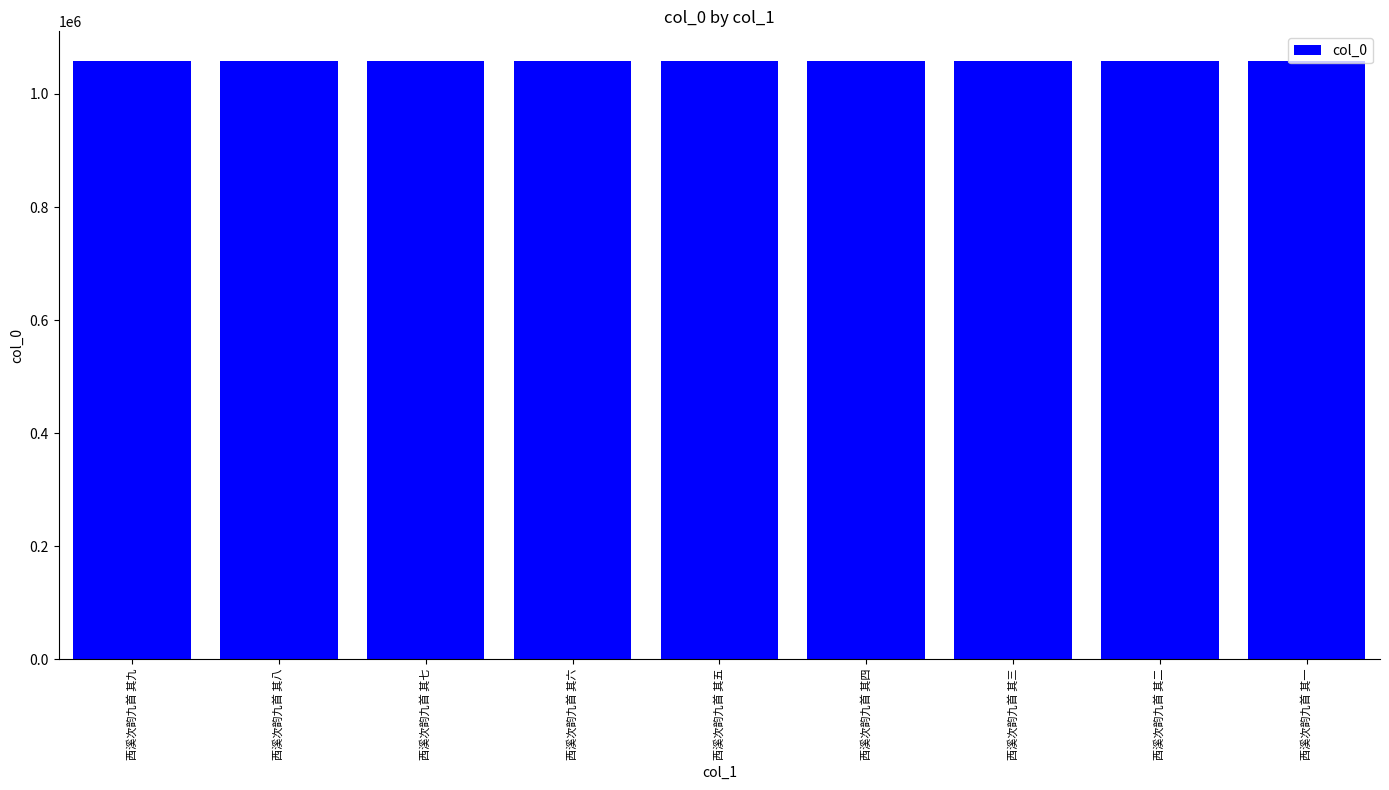

What is the smallest value displayed?

1057960